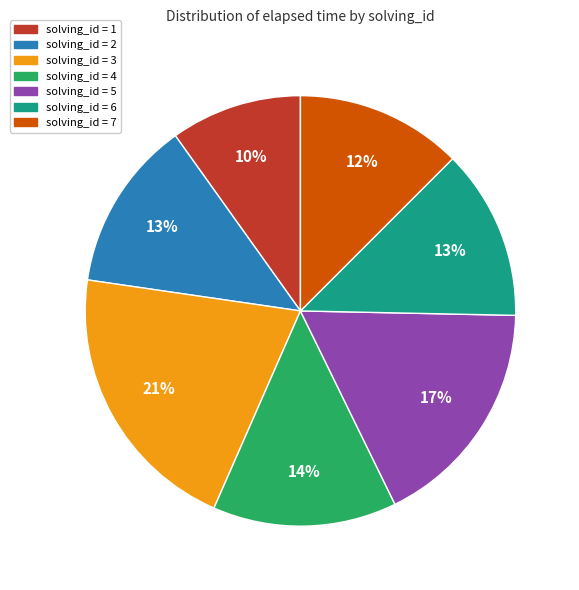

To the nearest percent, what is the difference between the largest and smallest slice percentages?

11%